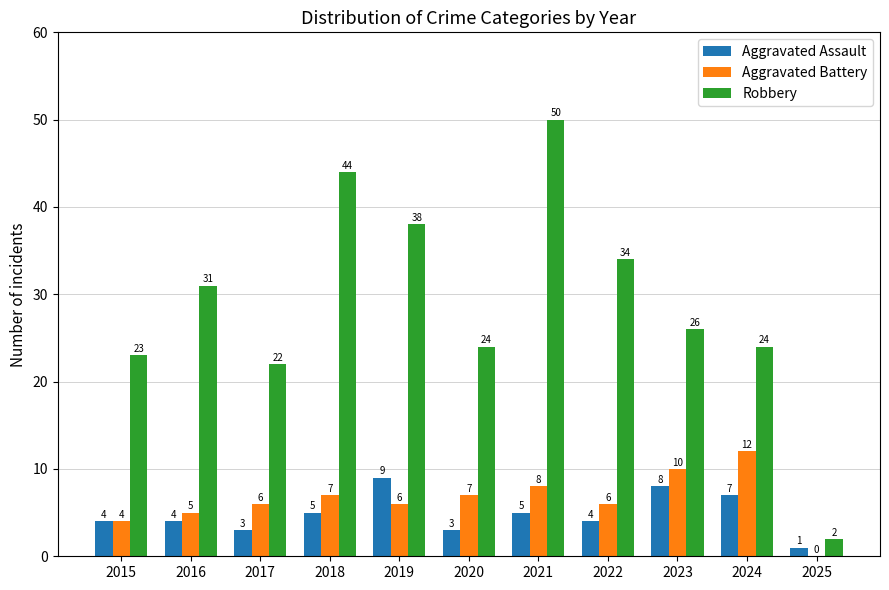

The value of Aggravated Assault at 2016 is 6. True or false?

False